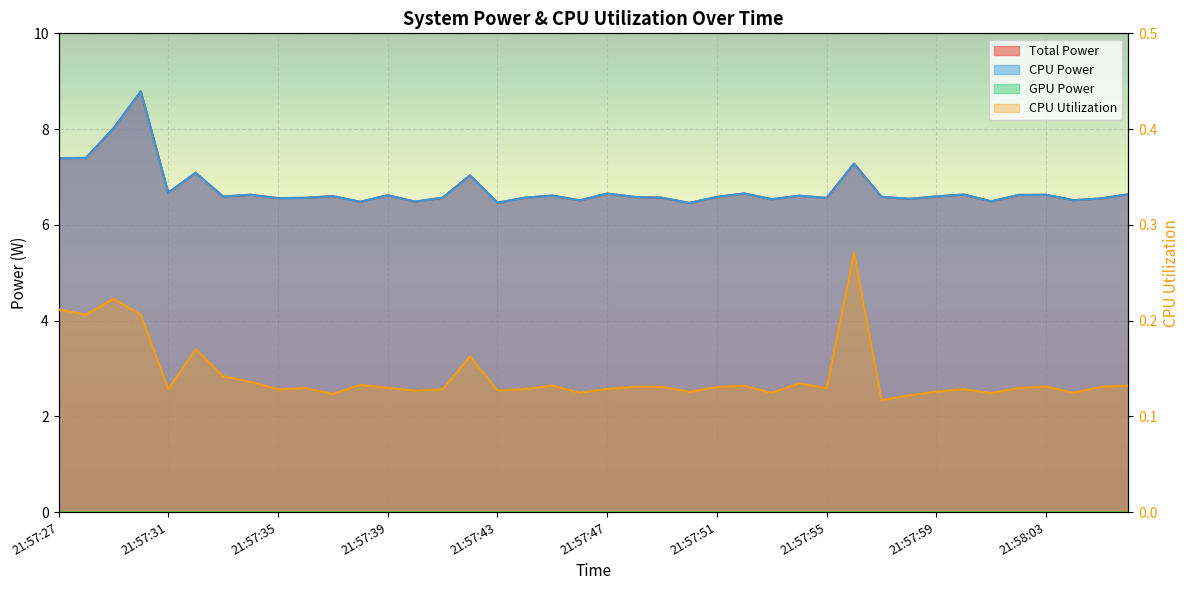

What is the label of the 11th point from the left?

21:57:37